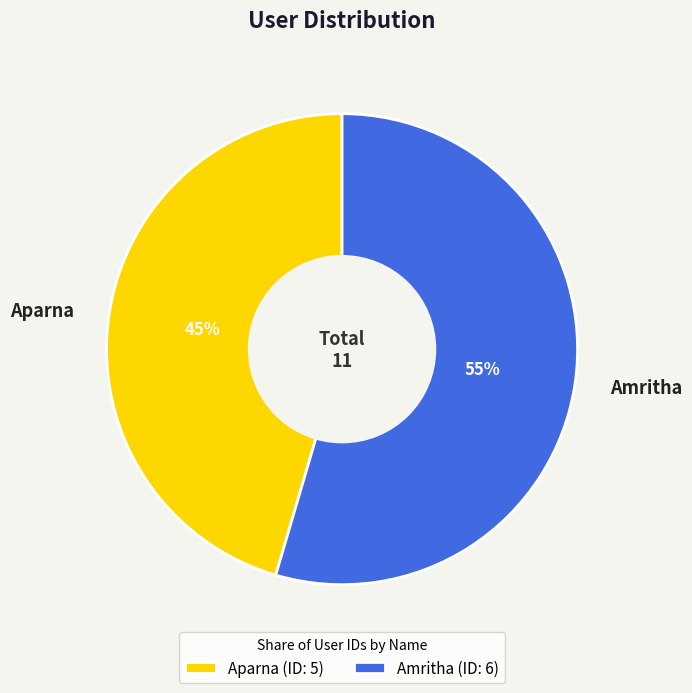

Between Aparna and Amritha, which is larger?

Amritha